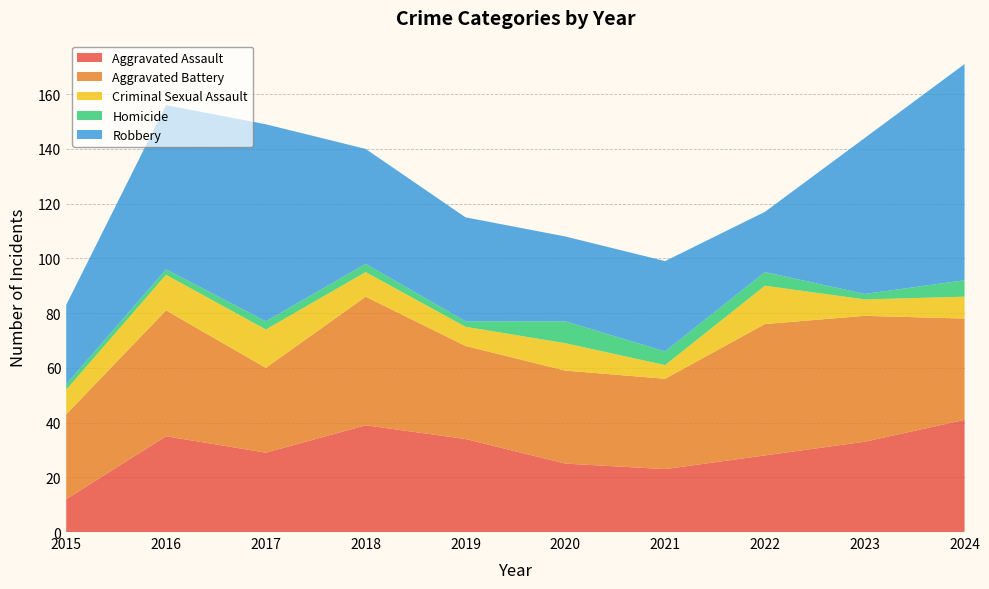

Reading left to right, extract all data points from this chart.

Aggravated Assault: 2015=12	2016=35	2017=29	2018=39	2019=34	2020=25	2021=23	2022=28	2023=33	2024=41
Aggravated Battery: 2015=31	2016=46	2017=31	2018=47	2019=34	2020=34	2021=33	2022=48	2023=46	2024=37
Criminal Sexual Assault: 2015=9	2016=13	2017=14	2018=9	2019=7	2020=10	2021=5	2022=14	2023=6	2024=8
Homicide: 2015=2	2016=2	2017=3	2018=3	2019=2	2020=8	2021=5	2022=5	2023=2	2024=6
Robbery: 2015=29	2016=60	2017=72	2018=42	2019=38	2020=31	2021=33	2022=22	2023=57	2024=79